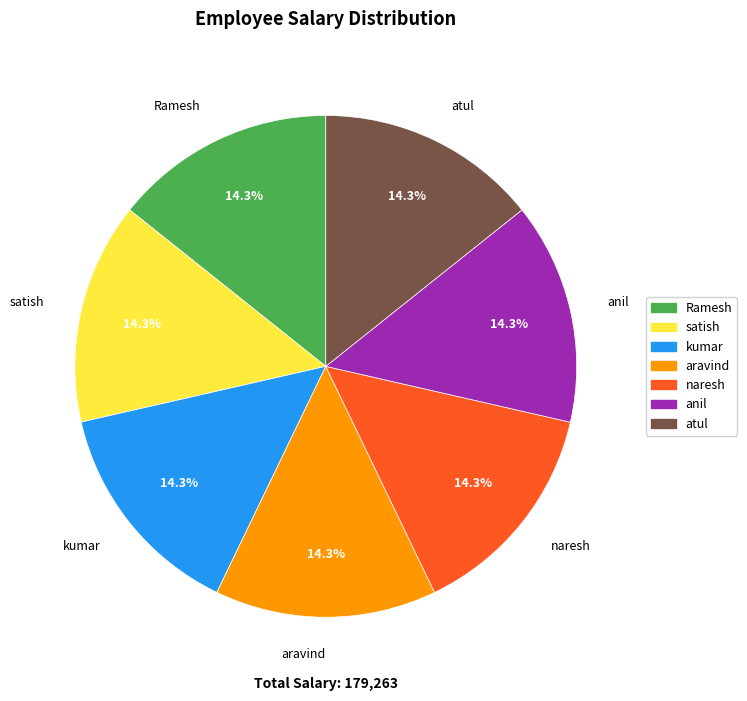

What percentage is the satish slice, to the nearest percent?

14%